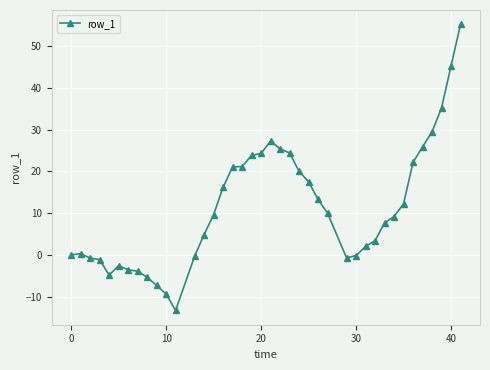

True or false: the data has more than 2 interior local peaks.

True